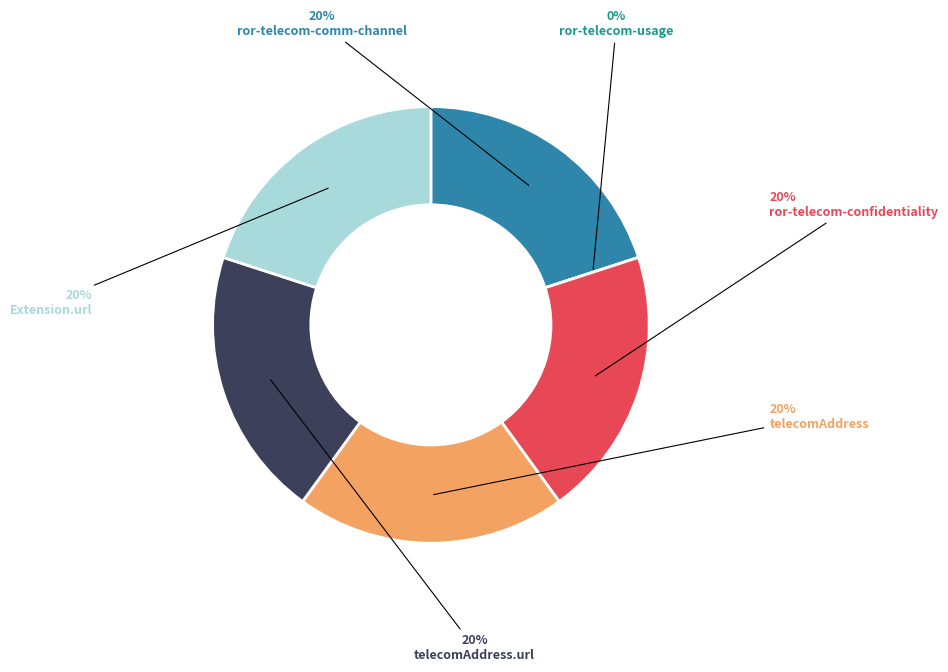

To the nearest percent, what is the average slice percentage?

17%